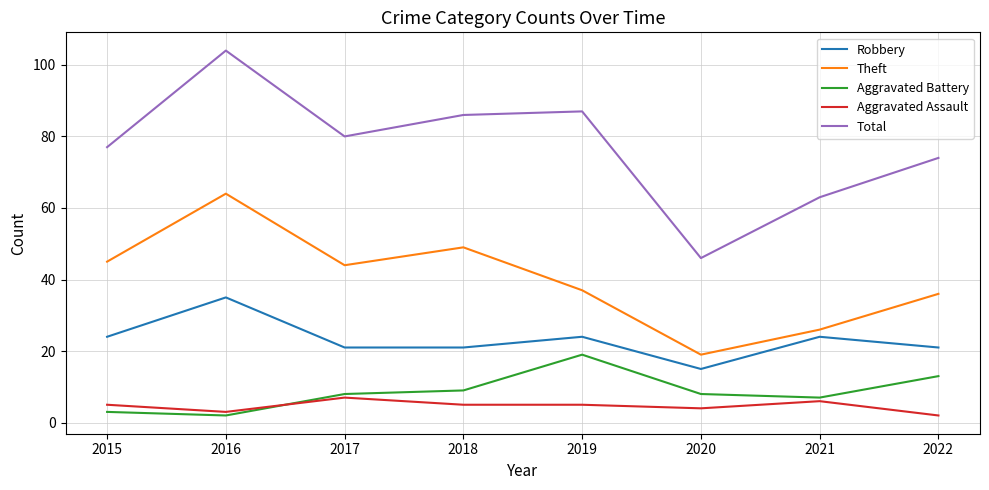

Is the value of Robbery at 2015 greater than the value of Theft at 2022?

No